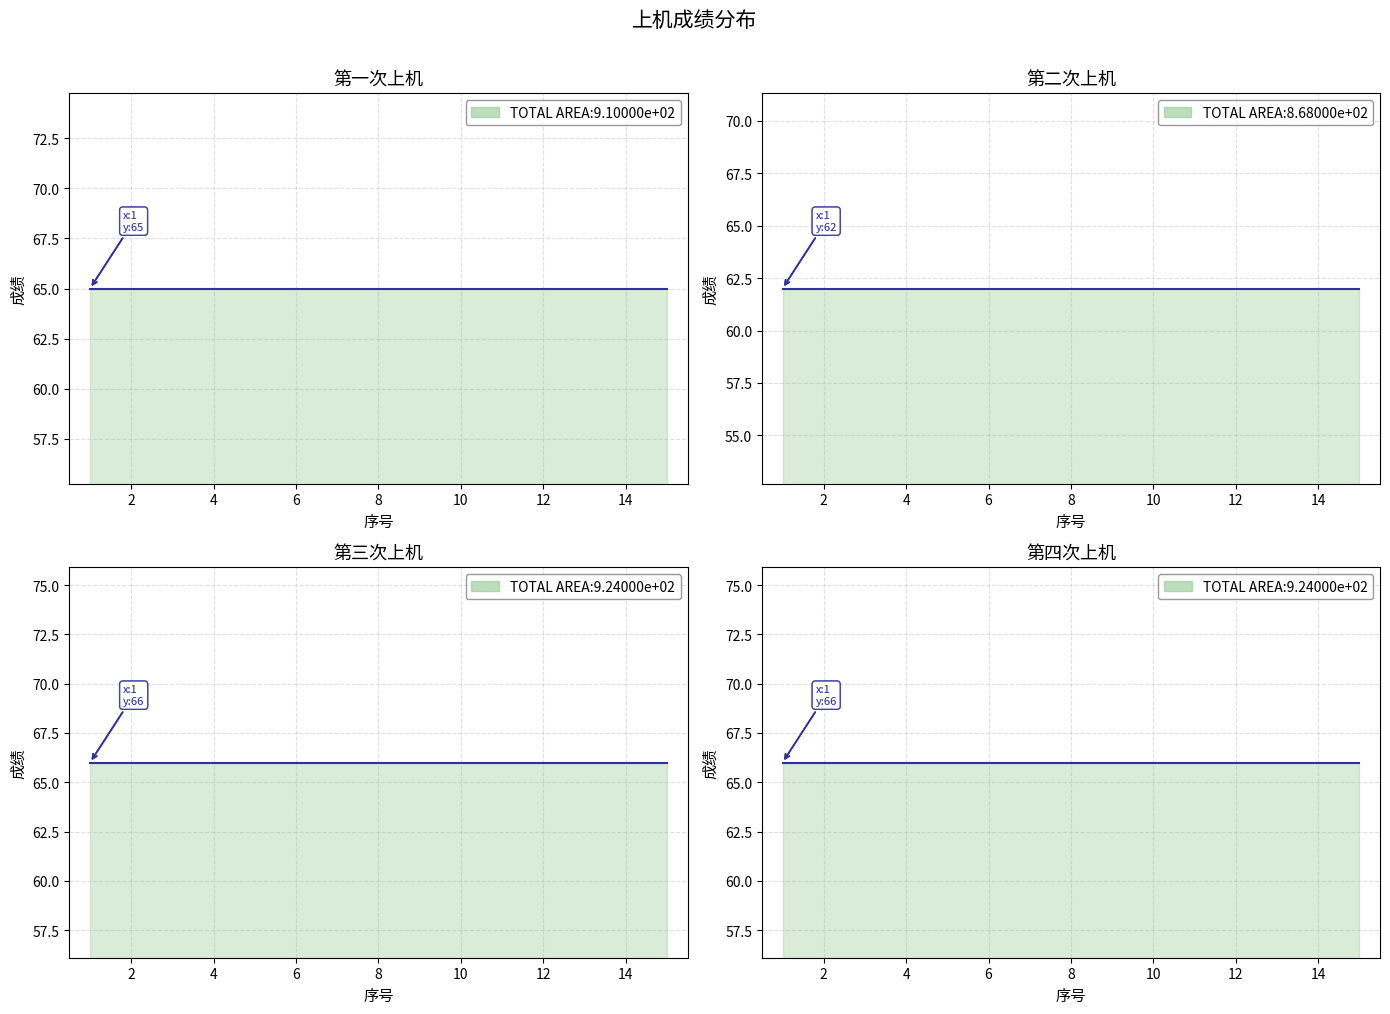

Which series has the largest range (max minus min)?

第一次上机